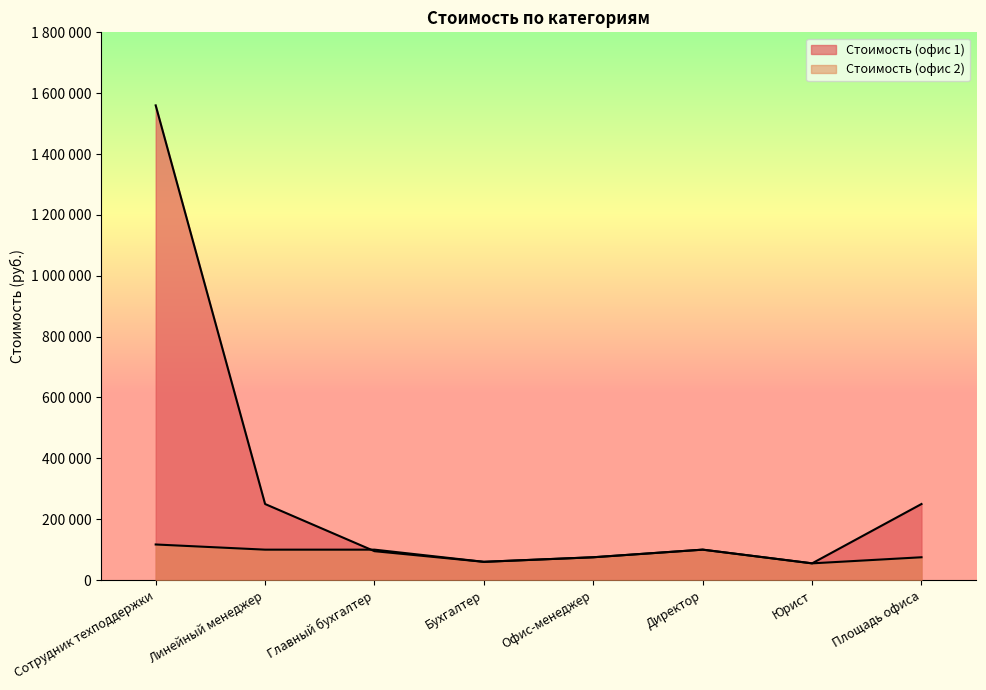

At which category does Стоимость (офис 2) reach its first local peak?

Директор